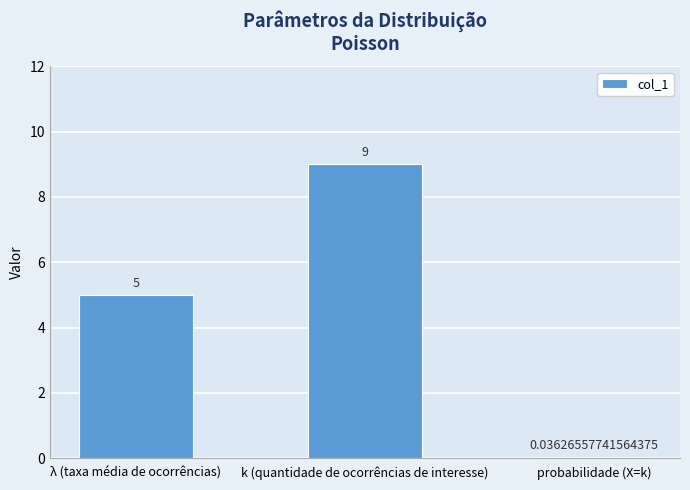

What is the average value?

4.7